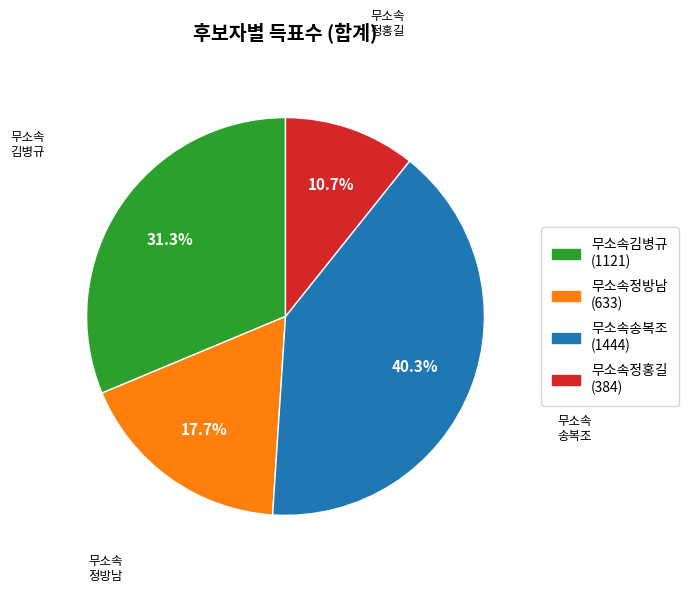

To the nearest percent, what portion does 무소속정방남 represent?

18%